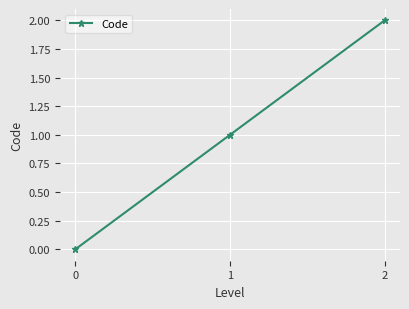

Reading right to left, list all the values displayed in this chart.

2=2	1=1	0=0